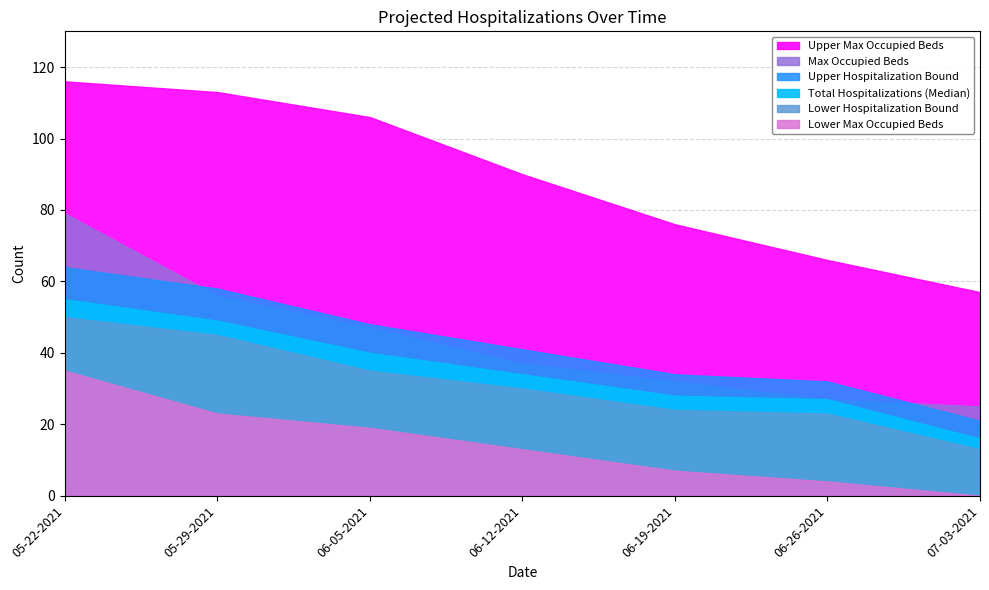

Which has a higher value, 06-19-2021 or 05-29-2021?

05-29-2021